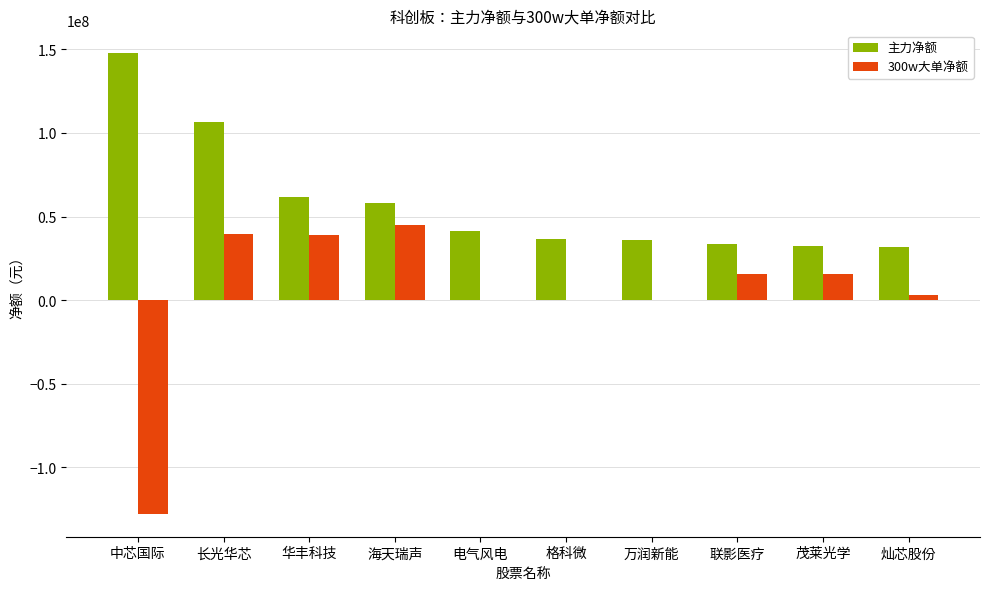

True or false: 300w大单净额 has a value of 44973070 at 海天瑞声.

True